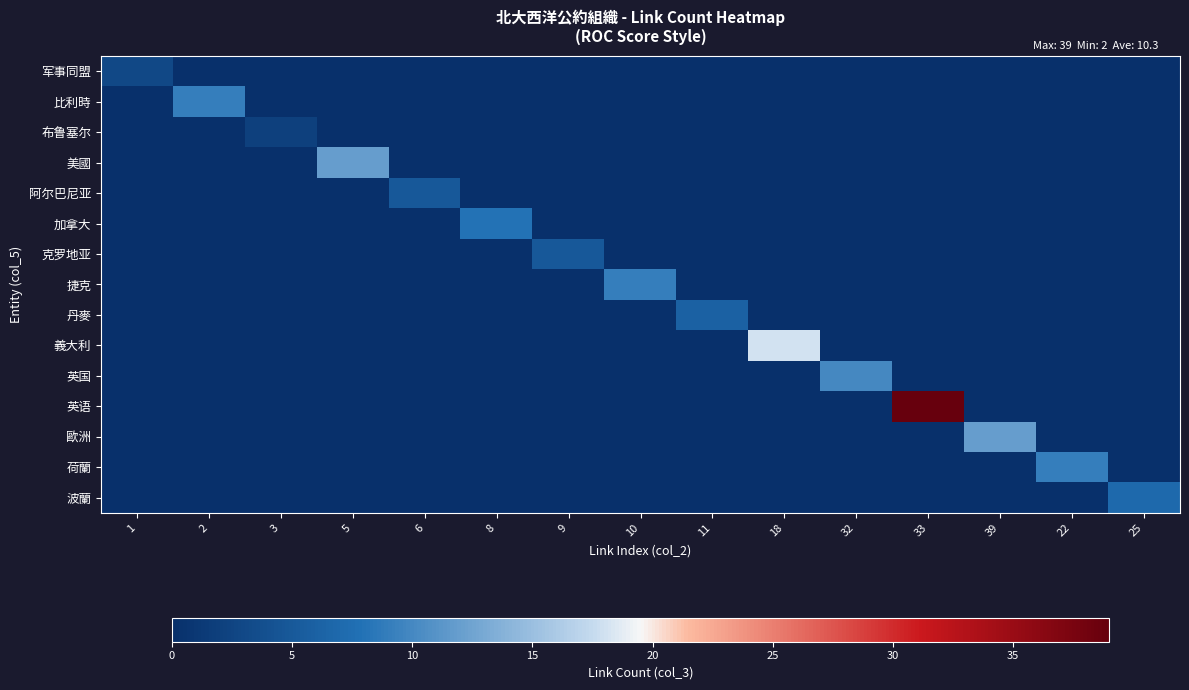

Which series changed the most between 33 and 22?

英语